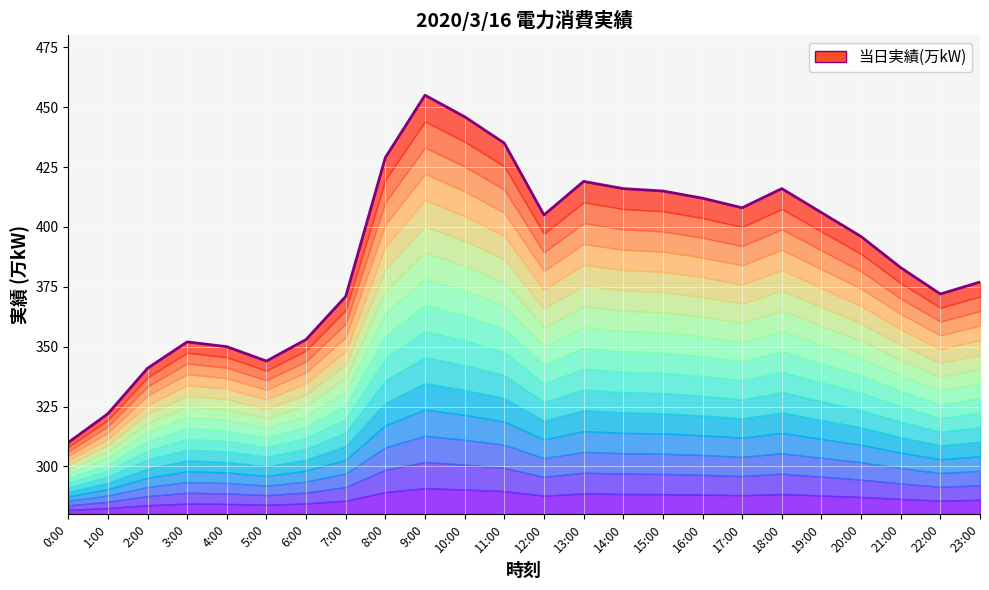

What is the minimum value shown in the chart?

310